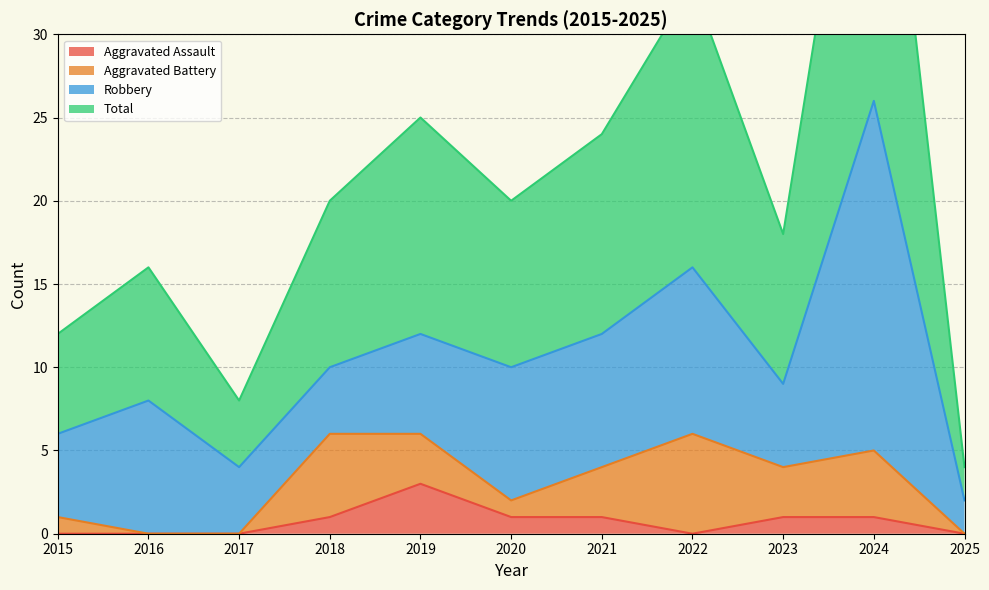

What is the maximum value for Aggravated Assault?

3